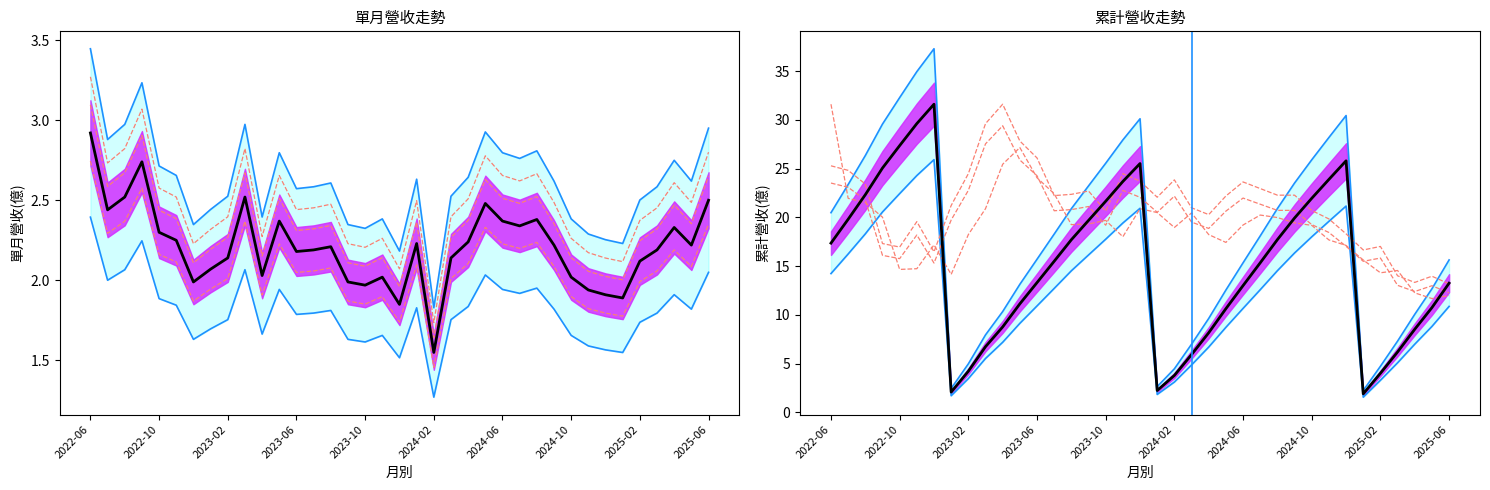

What position from the left is 2023-10?

17